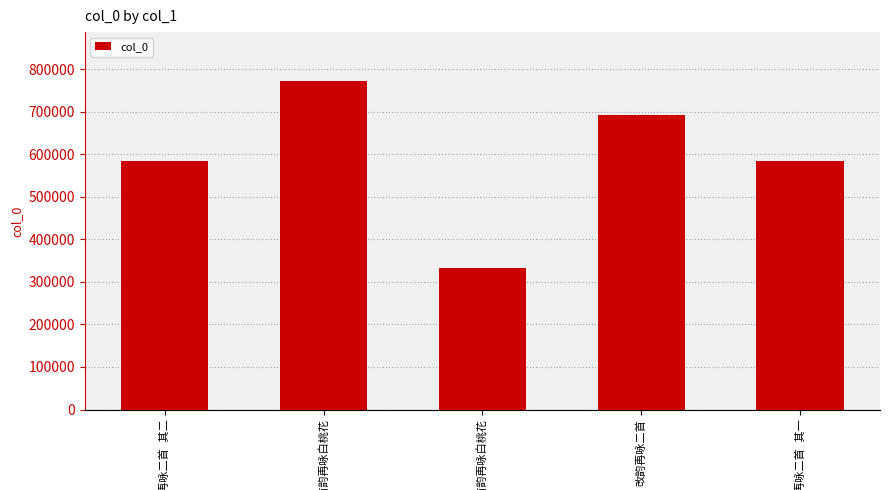

What is the average value?

593665